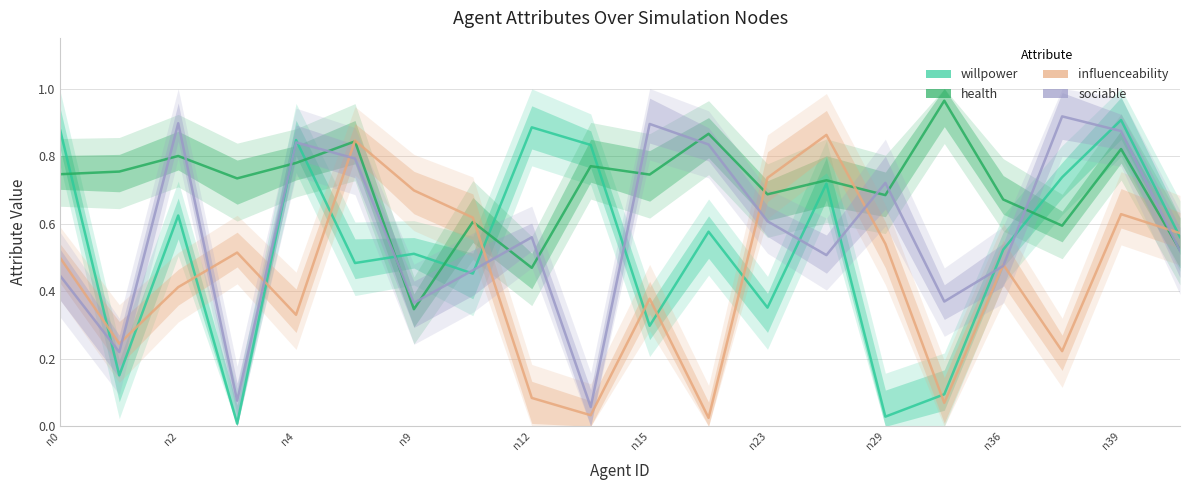

What is the average value of the willpower series?

0.5